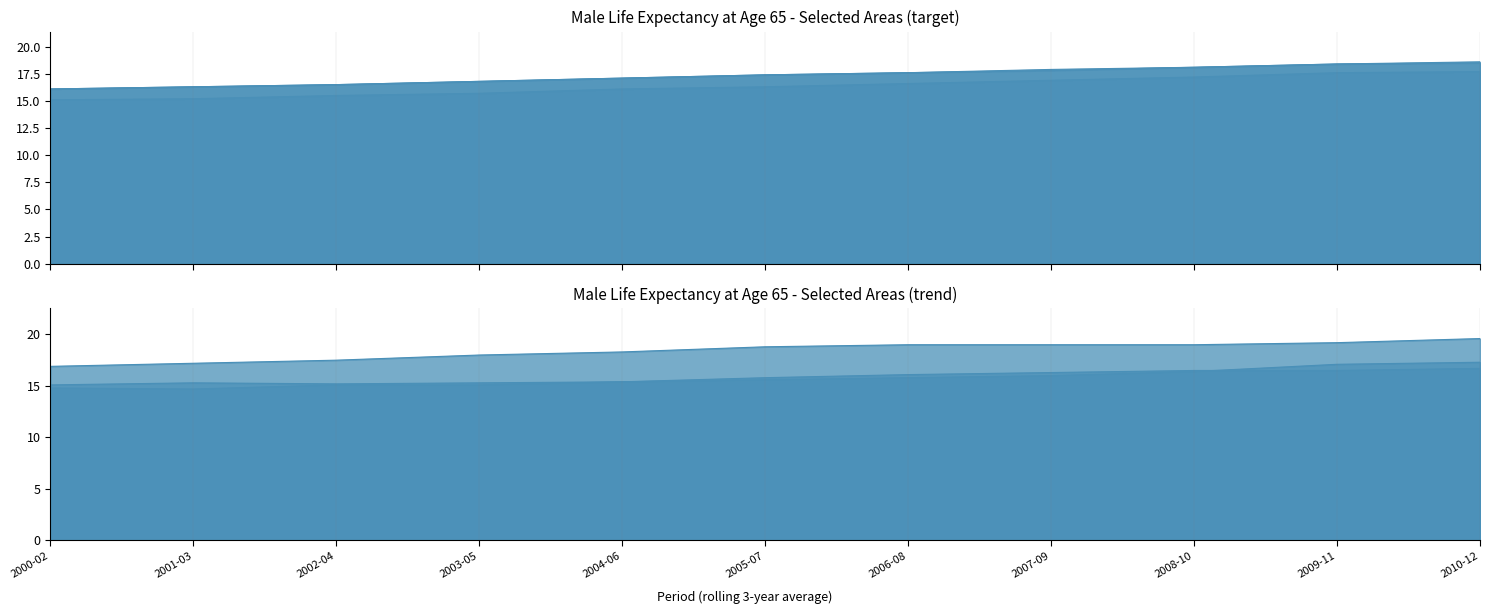

What is the value of the South Lakeland point at the 6th from the left?

18.8